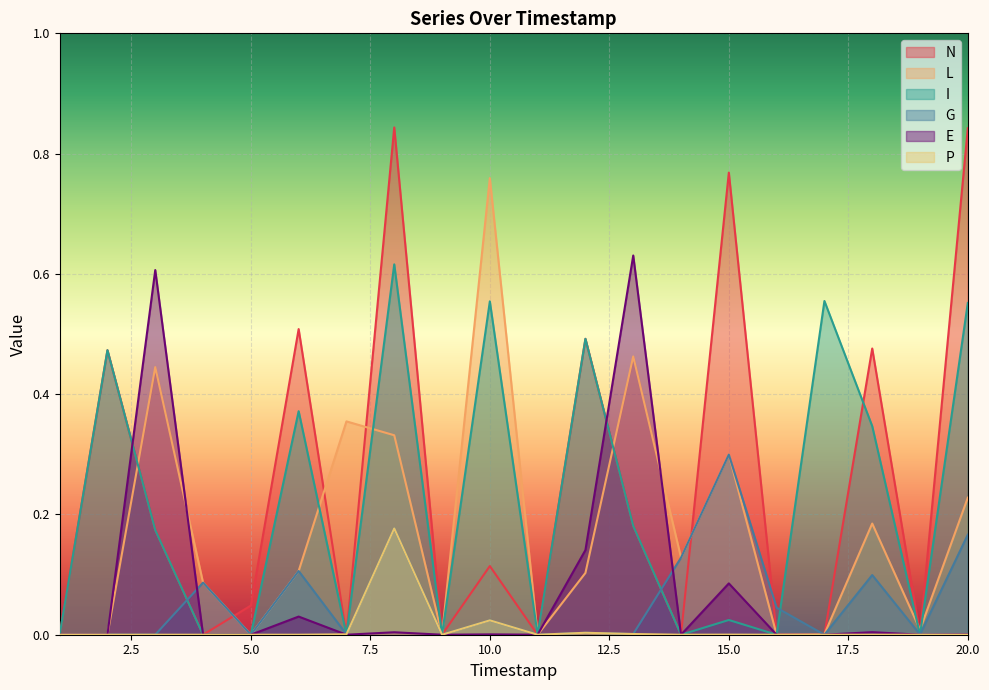

Between 7 and 10, which series saw the biggest shift?

I